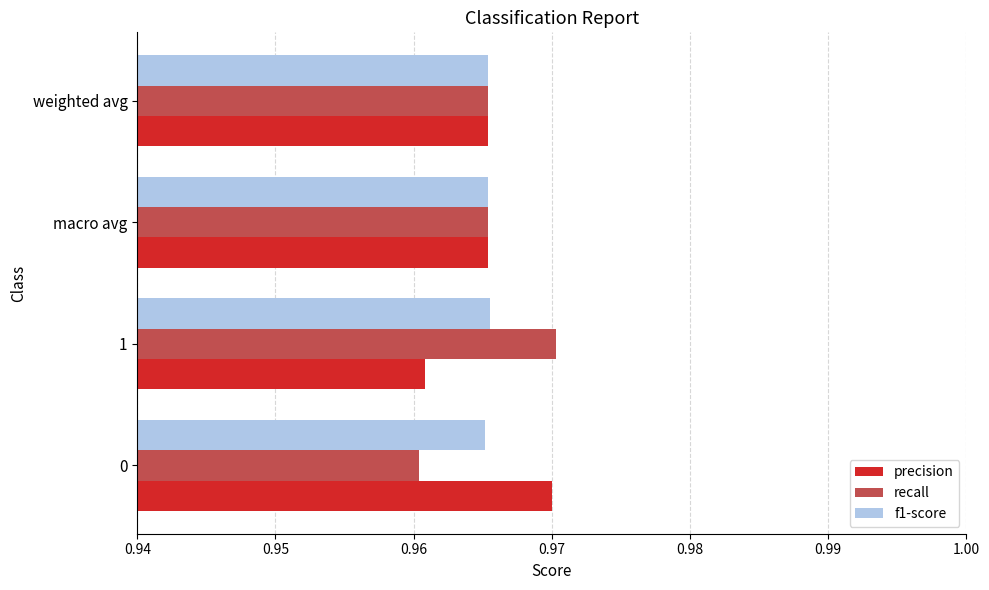

The f1-score series shows 1.5 at 1. True or false?

False